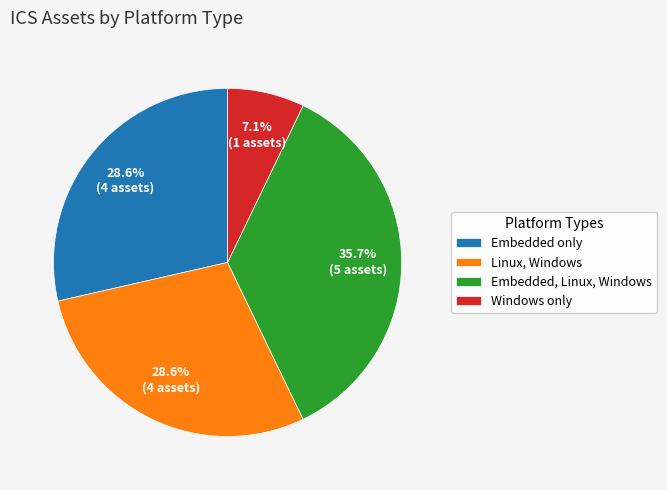

How many segments does this pie chart have?

4